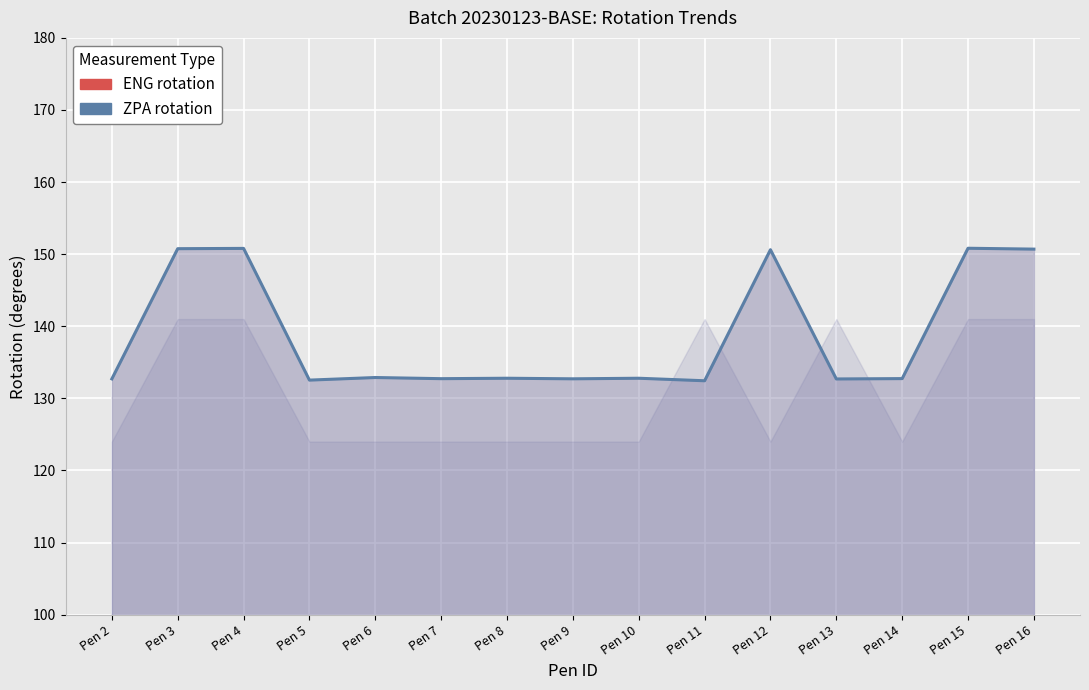

True or false: ENG rotation and ZPA rotation intersect in this chart.

False